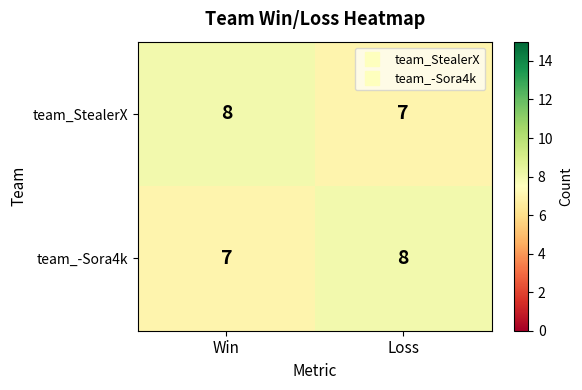

What is the greatest value displayed?

8